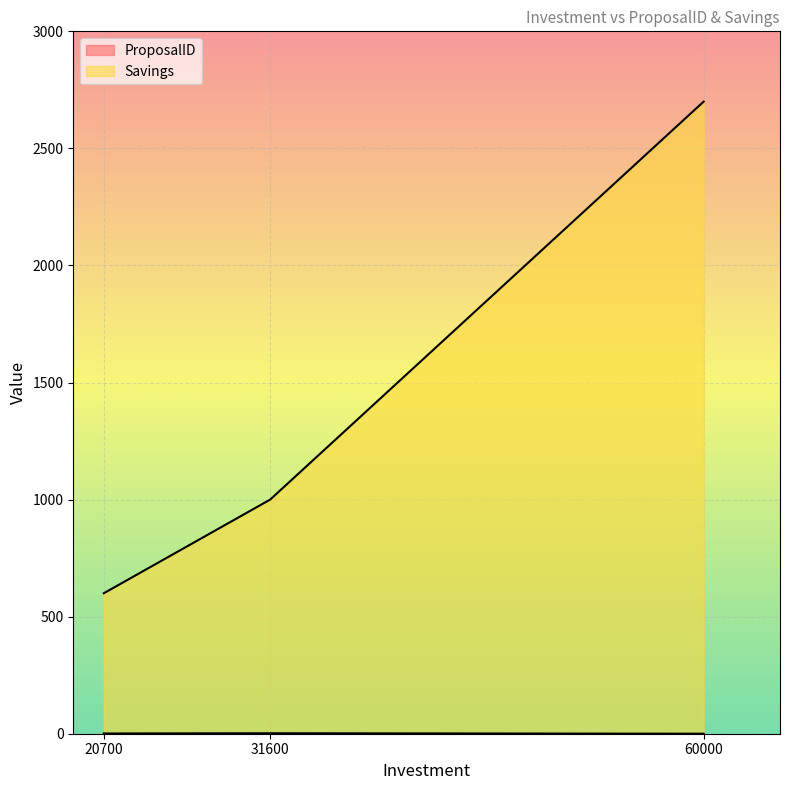

True or false: ProposalID has a value of 2 at 31600.

True